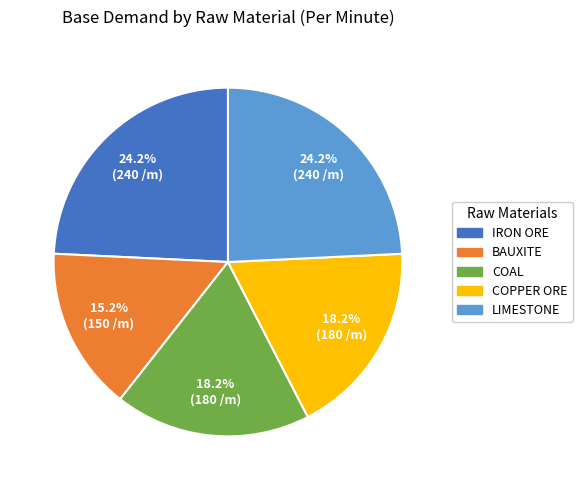

Between BAUXITE and IRON ORE, which is larger?

IRON ORE